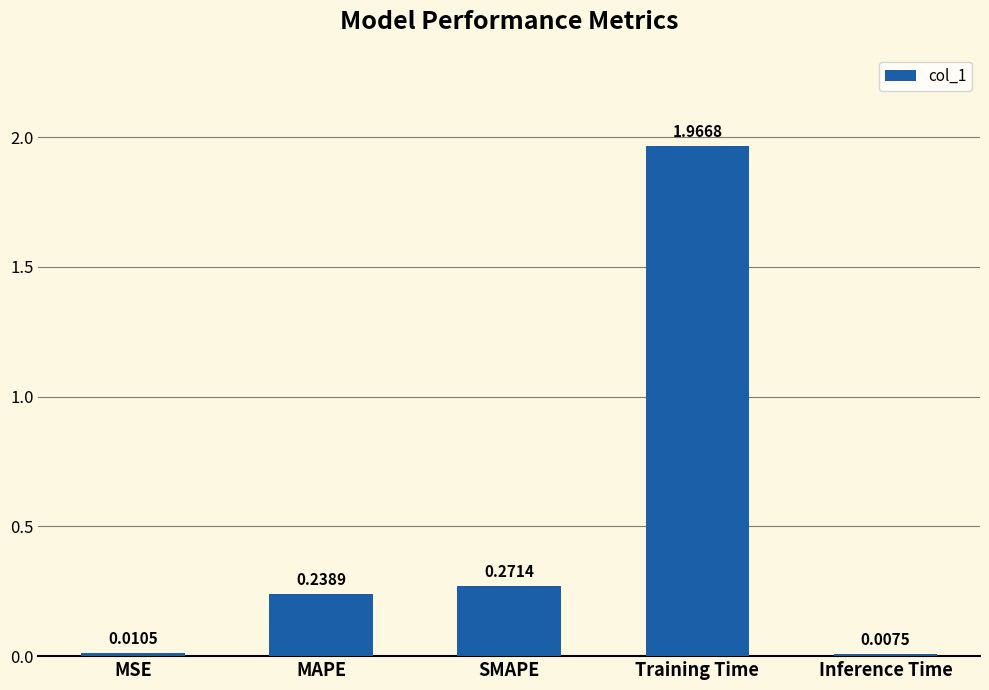

Are the bars horizontal?

No